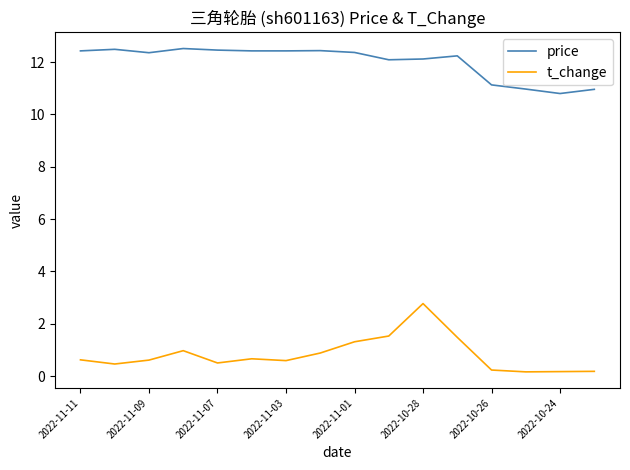

Which series has the widest spread of values?

t_change